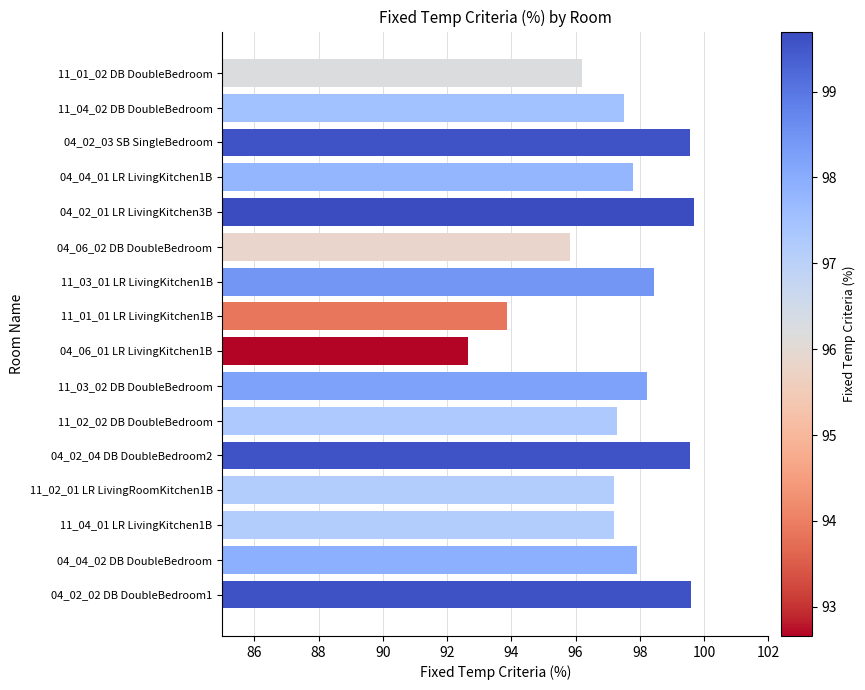

What is the difference between the values at 11_04_02 DB DoubleBedroom and 11_01_02 DB DoubleBedroom?

1.3